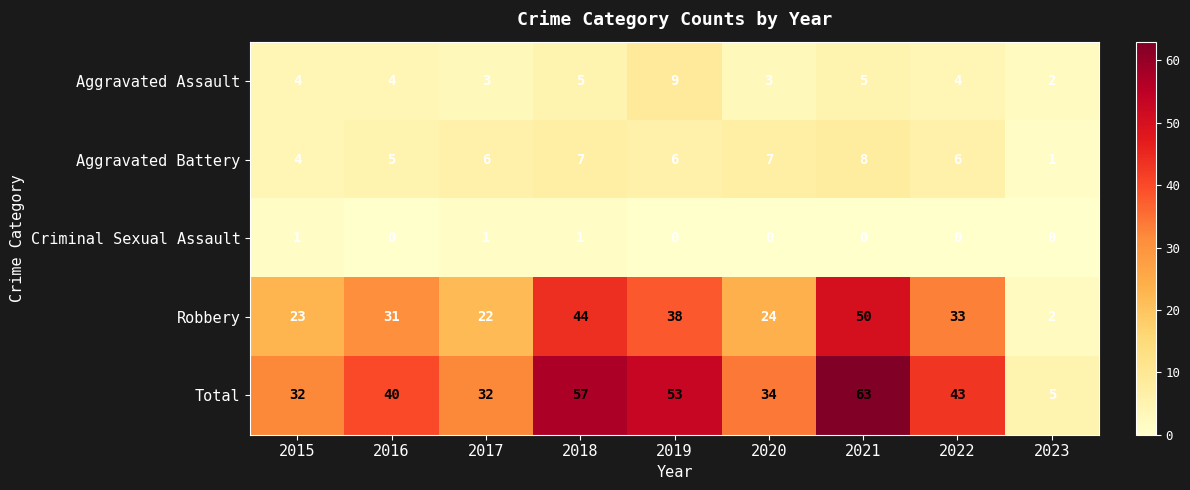

Which series has the widest spread of values?

Total